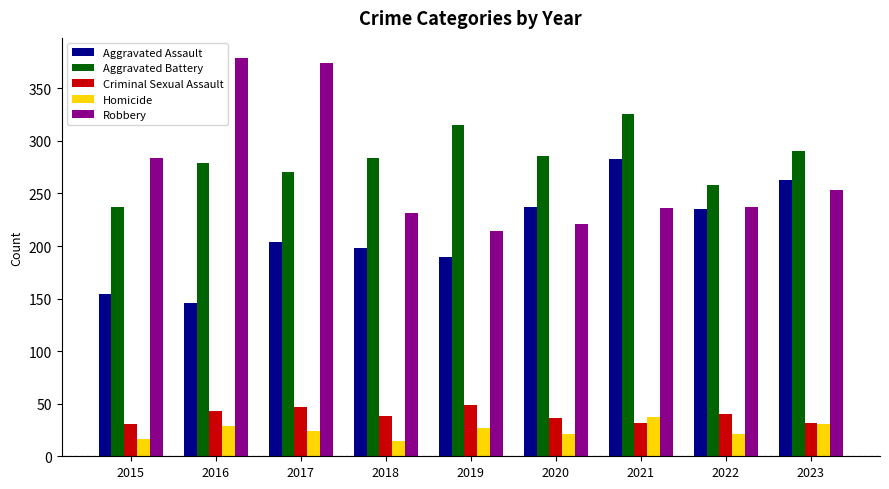

Is the value of Robbery at 2018 greater than the value of Aggravated Battery at 2021?

No